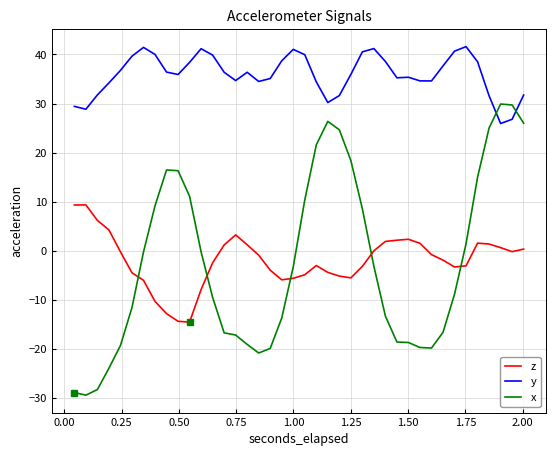

How many lines are shown in the chart?

3